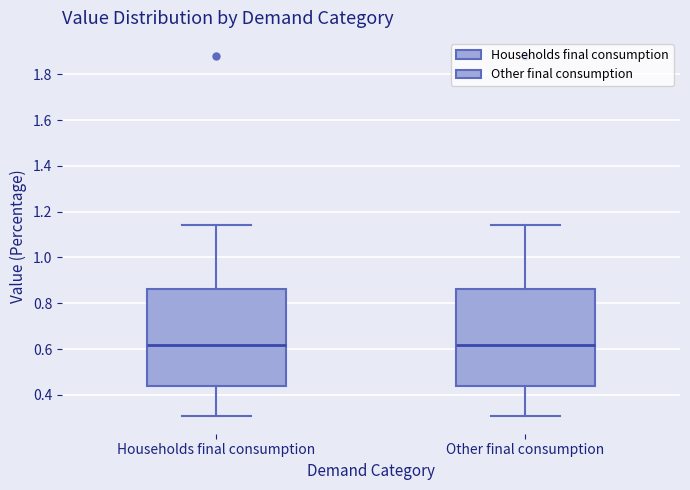

Reading left to right, transcribe this box plot: for each box, give where its median line is, the range the box spans, and where its two whiskers end, as read against the y-axis. The values are not printed on the chart, so give them approximately, as read against the axis.

Households final consumption: median 0.62, box 0.44 to 0.86, whiskers 0.30 to 1.14
Other final consumption: median 0.62, box 0.44 to 0.86, whiskers 0.30 to 1.14